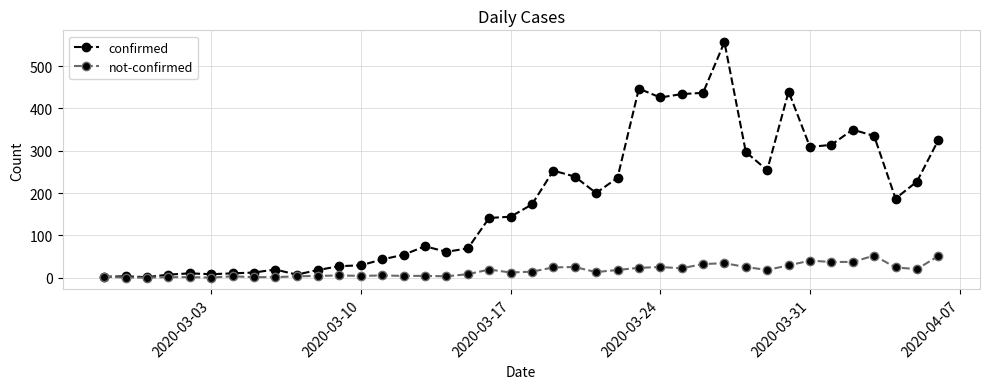

True or false: confirmed has more than 2 points higher than both neighbors.

True